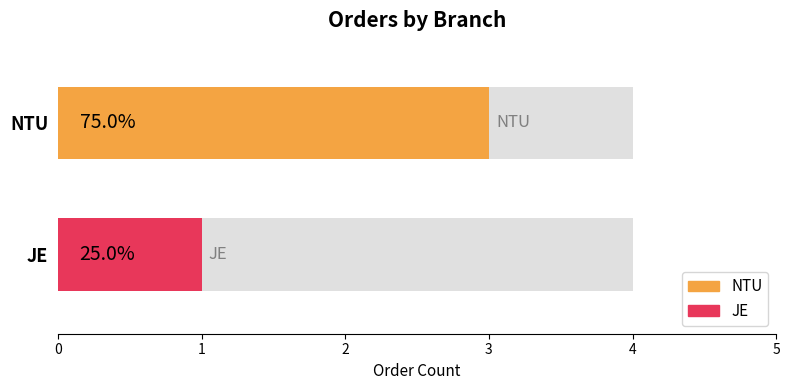

Reading right to left, extract all data points from this chart.

NTU: 3	3
JE: 1	1